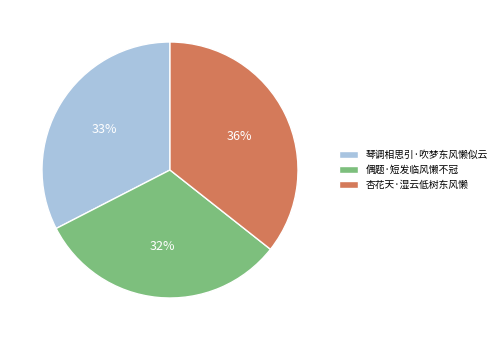

Which category has the biggest portion of the pie?

杏花天·湿云低树东风懒